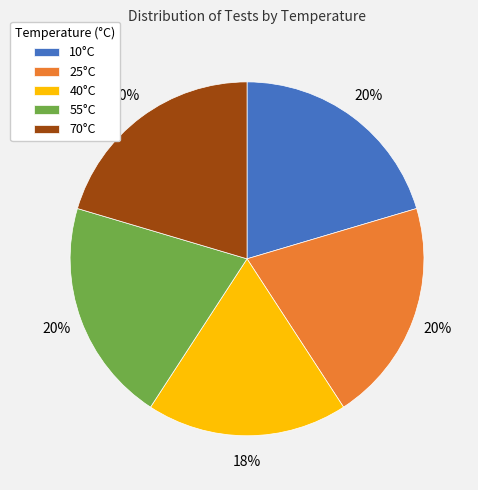

To the nearest percent, what is the average slice percentage?

20%